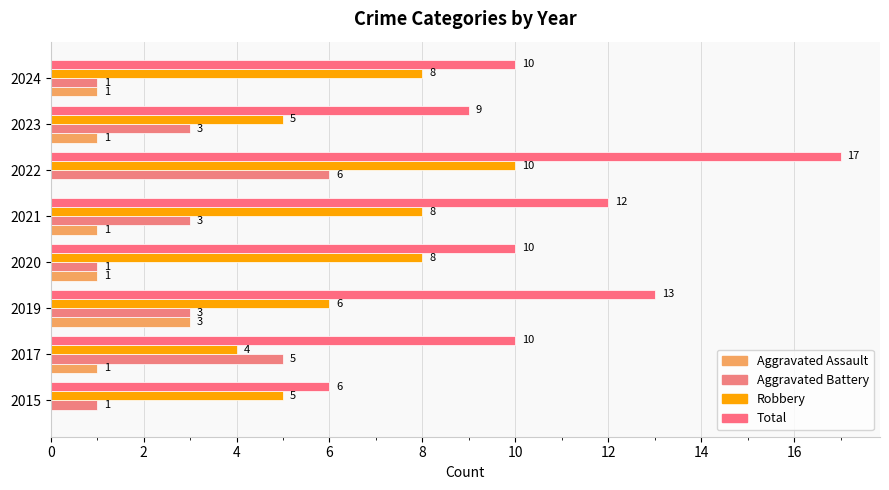

List the series in order of their peak value, lowest first.

Aggravated Assault, Aggravated Battery, Robbery, Total